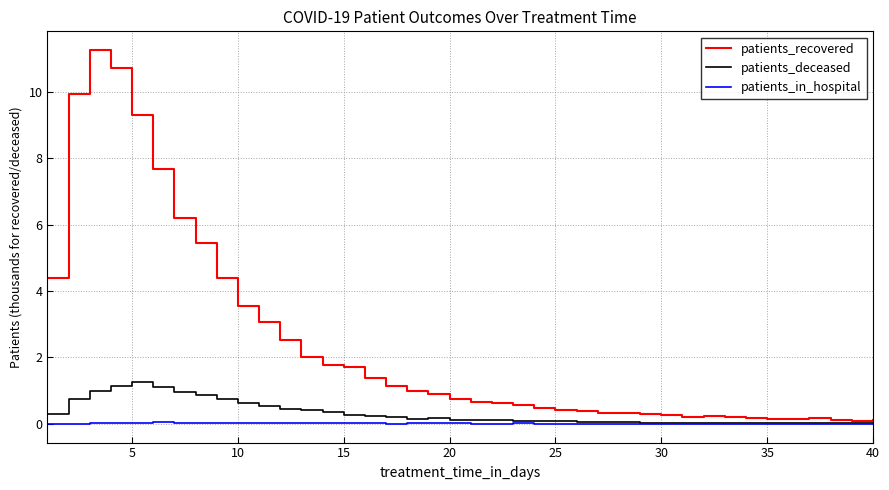

True or false: patients_in_hospital has more than 1 points higher than both neighbors.

True